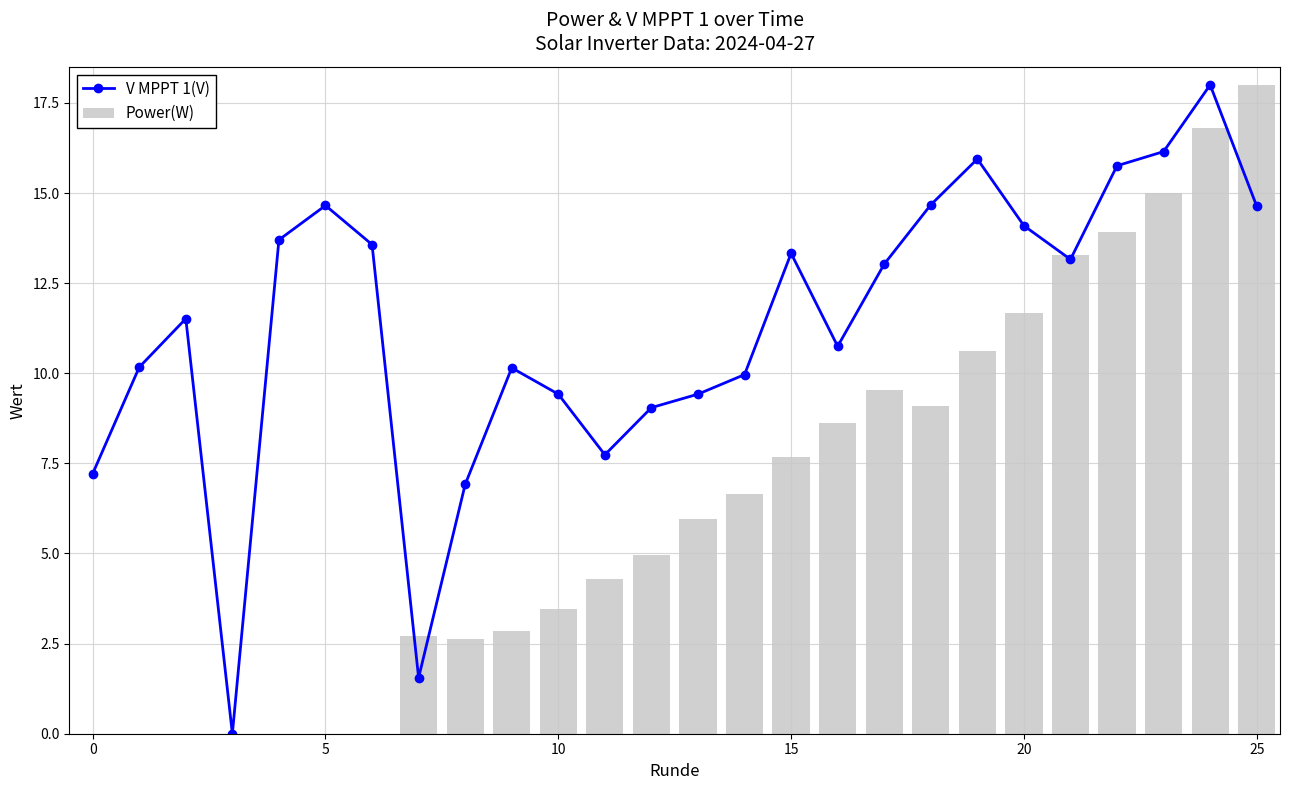

What is the value of the Power(W) bar at the 24th from the left?

15.0